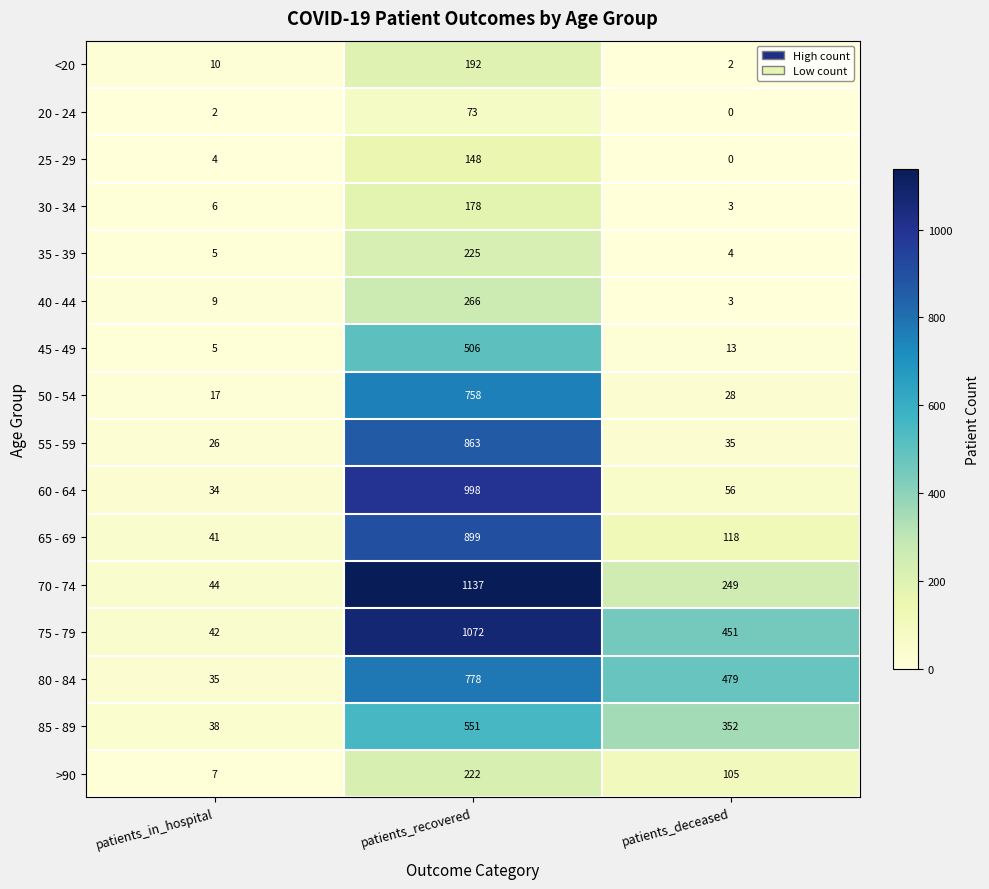

At which category is the sum across all series the highest?

patients_recovered